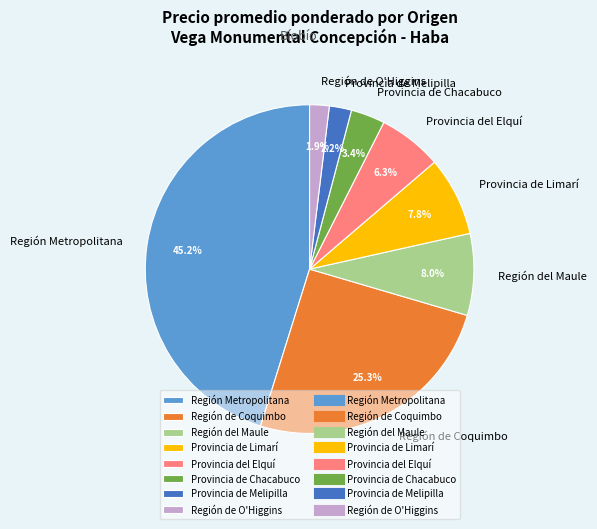

What is the largest slice in the pie chart?

Región Metropolitana